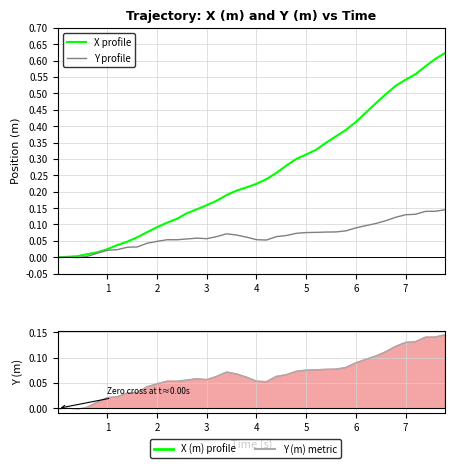

Does the chart display data point markers on the line(s)?

No